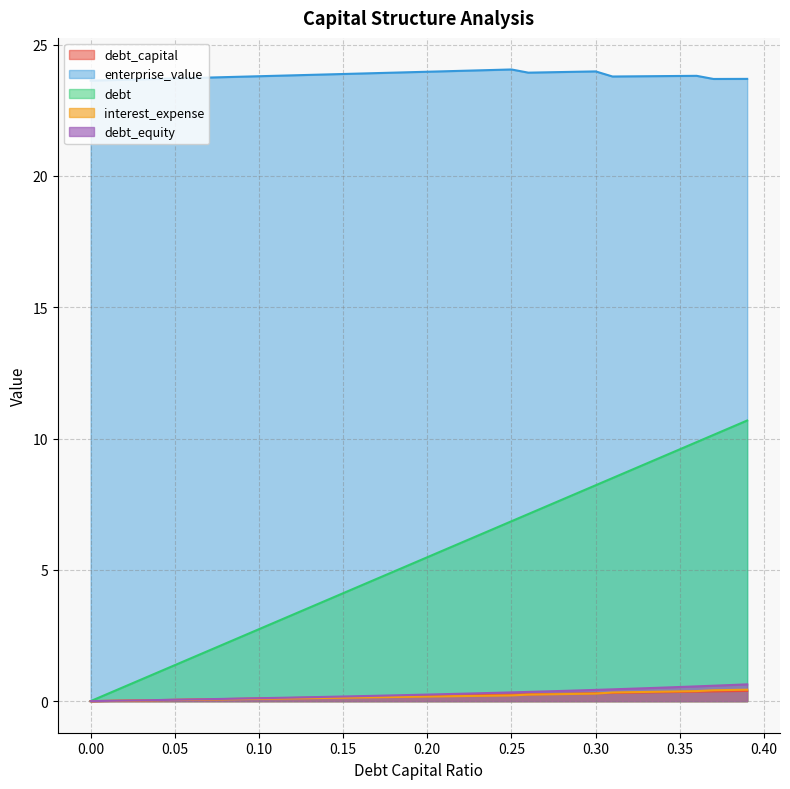

Read the interest_expense value at 0.30.

0.3